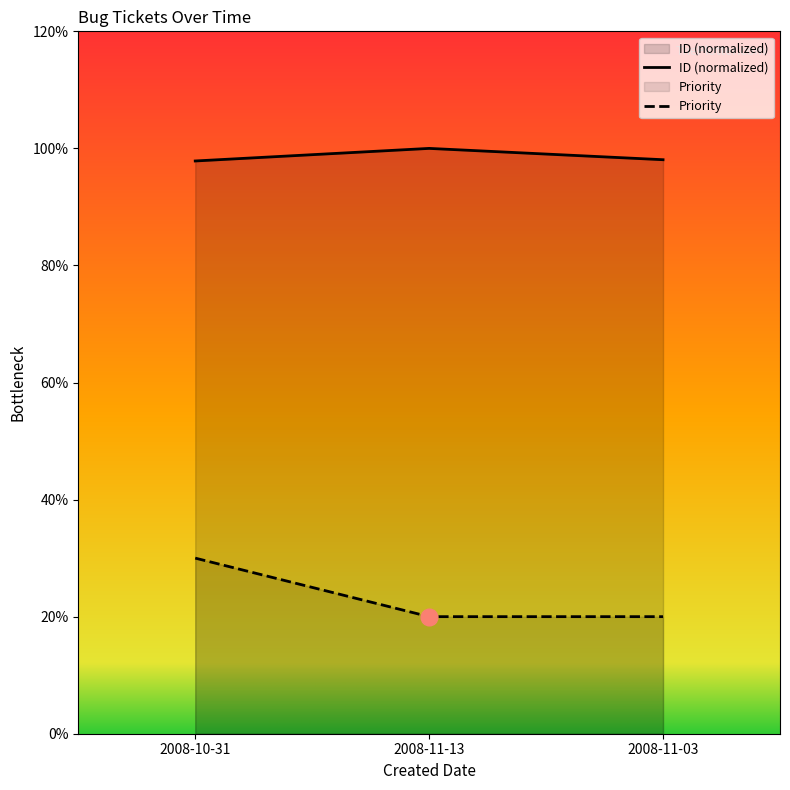

True or false: Priority has a value of 2.8 at 2008-11-13.

False